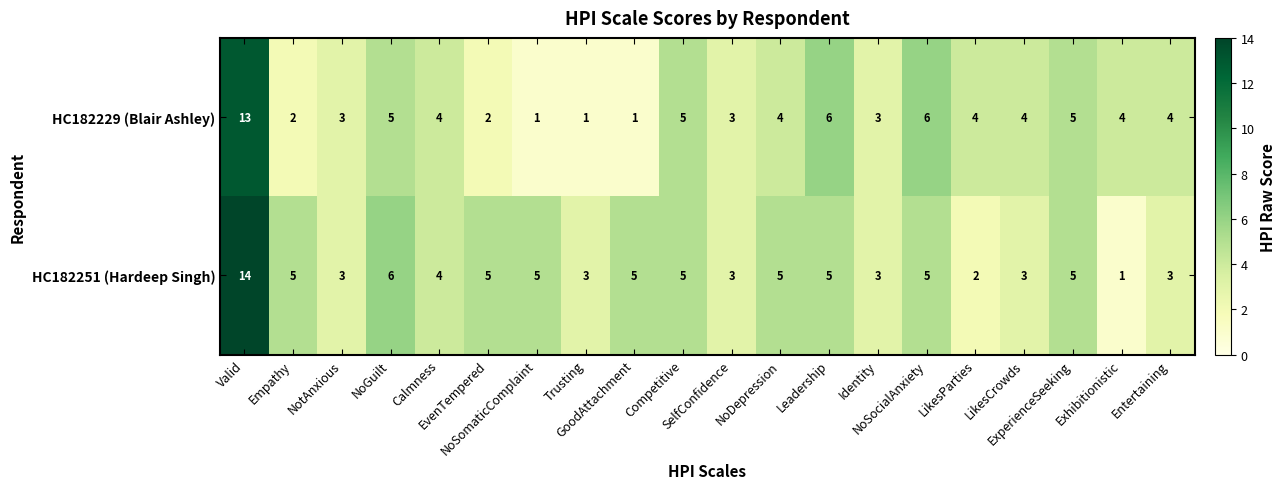

What is the difference between the highest and lowest values at NoSomaticComplaint?

4